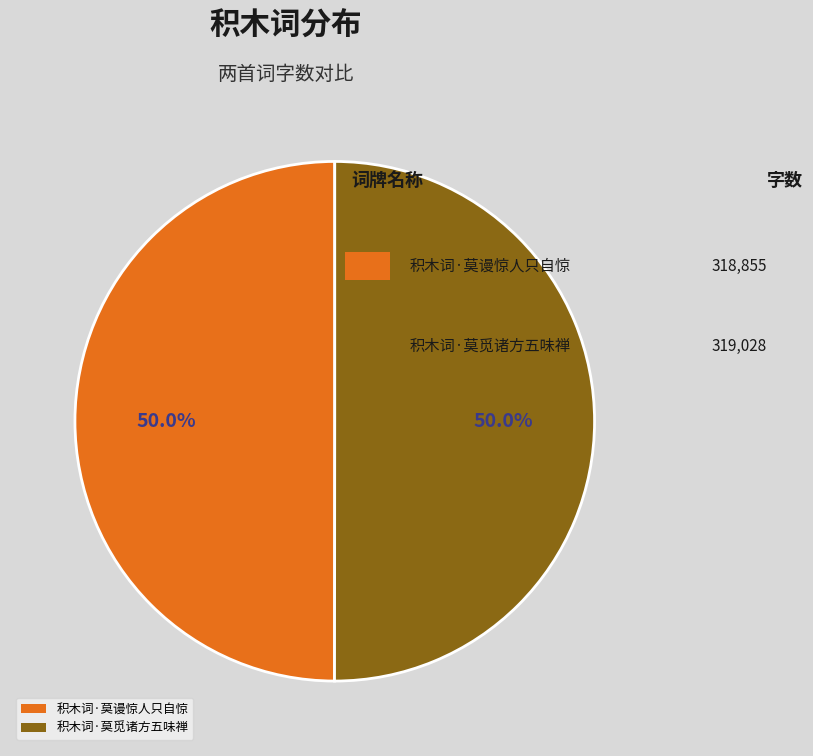

To the nearest percent, what is the average slice percentage?

50%